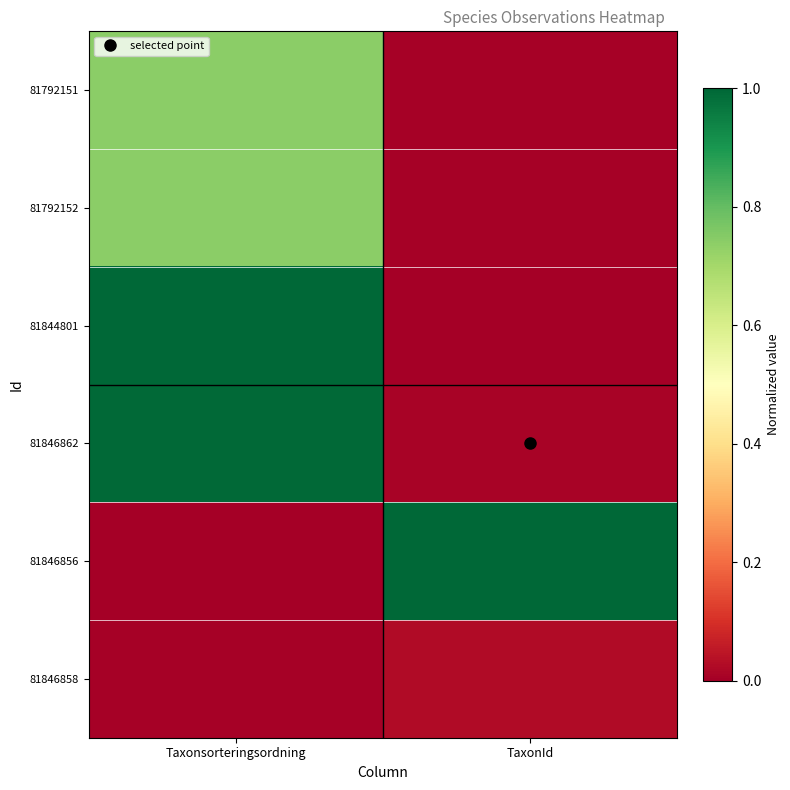

Rank the series at Taxonsorteringsordning from highest to lowest value.

81844801, 81846862, 81792151, 81792152, 81846858, 81846856